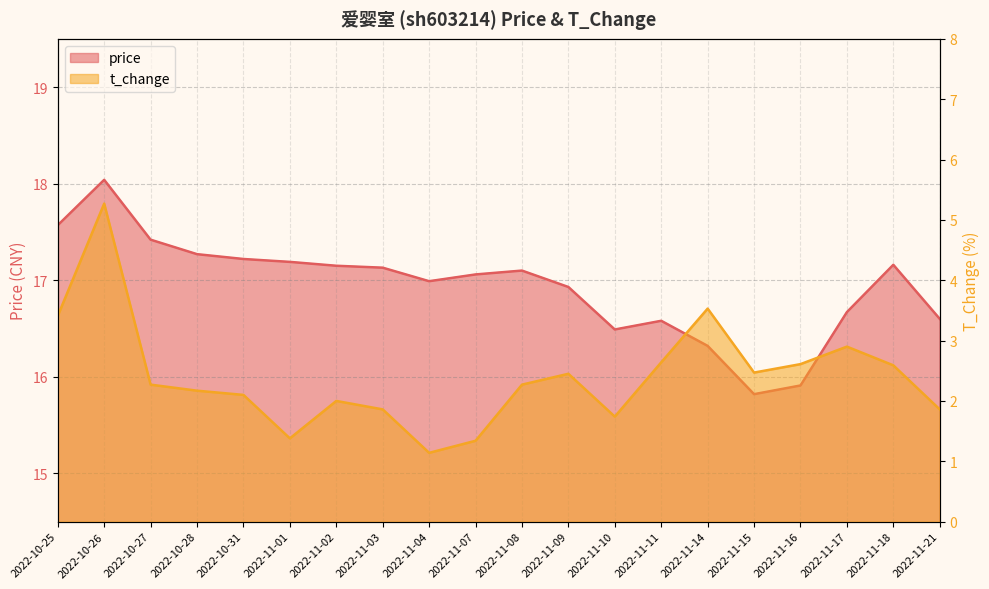

Count the number of data series in this chart.

2